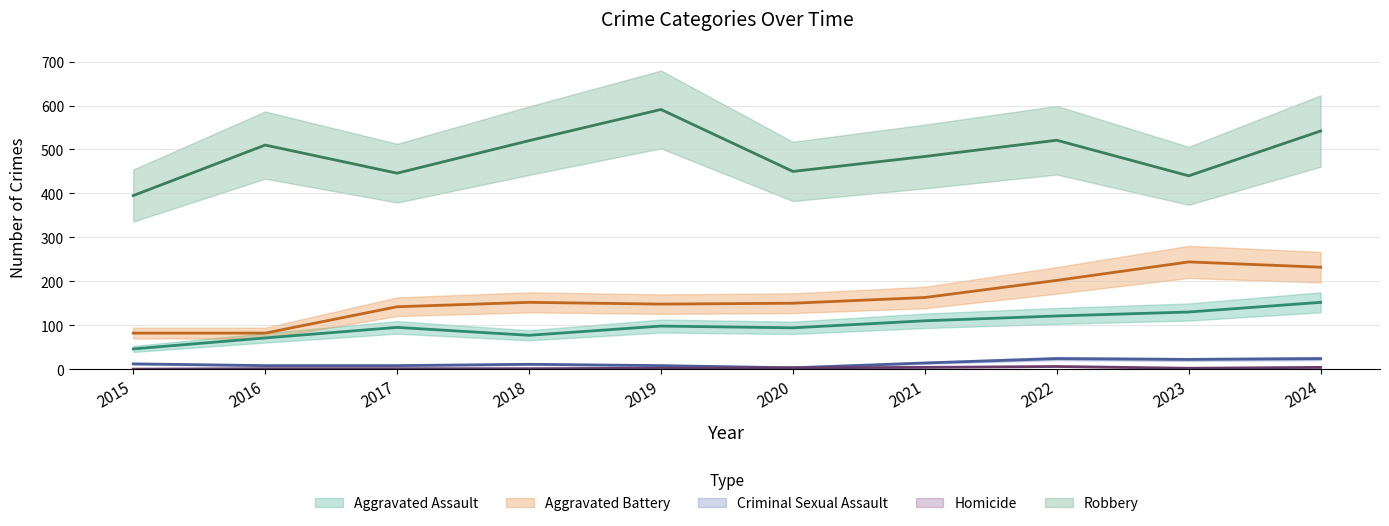

Which series has the largest range (max minus min)?

Robbery